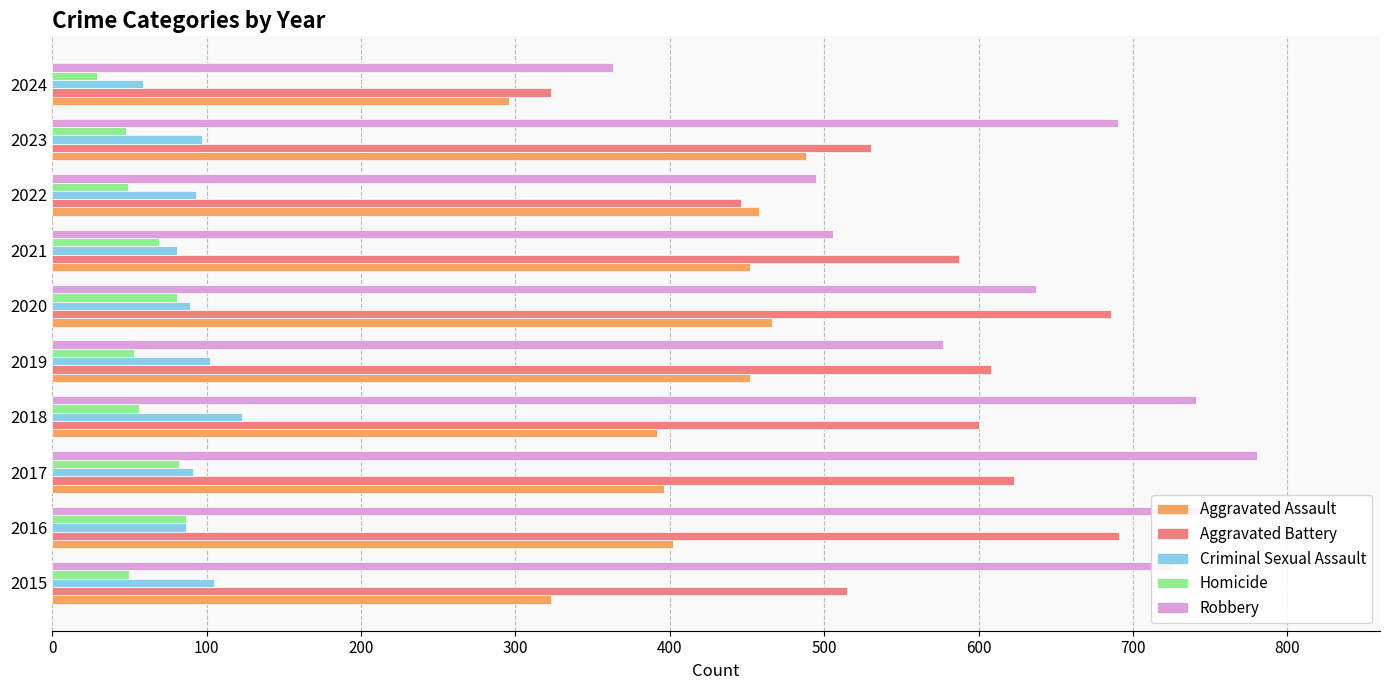

What are all the series names shown in the legend?

Aggravated Assault, Aggravated Battery, Criminal Sexual Assault, Homicide, Robbery